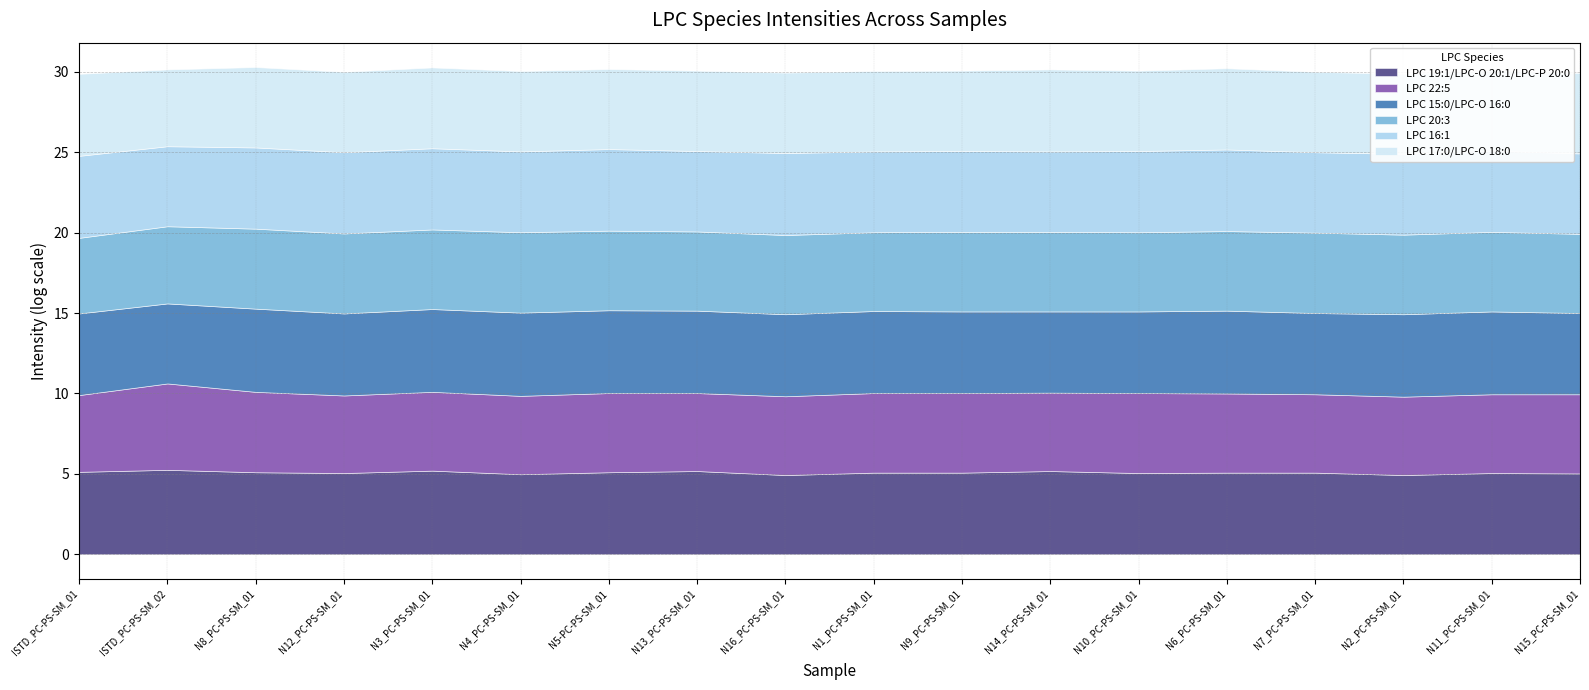

Reading left to right, transcribe all the data shown in this chart.

LPC 19:1/LPC-O 20:1/LPC-P 20:0: 5.1	5.3	5.1	5.1	5.2	5.0	5.1	5.2	4.9	5.1	5.1	5.2	5.1	5.1	5.1	4.9	5.1	5.0
LPC 22:5: 4.8	5.4	5.0	4.8	4.9	4.9	4.9	4.9	4.9	5.0	5.0	4.9	5.0	4.9	4.9	4.9	4.9	4.9
LPC 15:0/LPC-O 16:0: 5.1	5.0	5.2	5.1	5.2	5.2	5.2	5.1	5.1	5.1	5.1	5.1	5.1	5.2	5.1	5.1	5.2	5.1
LPC 20:3: 4.7	4.8	5.0	5.0	5.0	5.0	5.0	4.9	4.9	4.9	5.0	5.0	4.9	5.0	5.0	5.0	5.0	4.9
LPC 16:1: 5.1	5.0	5.1	5.1	5.1	5.0	5.1	5.0	5.1	5.0	5.0	5.0	5.1	5.1	5.0	5.0	5.1	5.0
LPC 17:0/LPC-O 18:0: 5.1	4.8	5.0	5.0	5.0	5.0	5.0	5.0	5.0	5.0	5.0	5.1	5.0	5.1	5.0	5.0	5.0	5.0